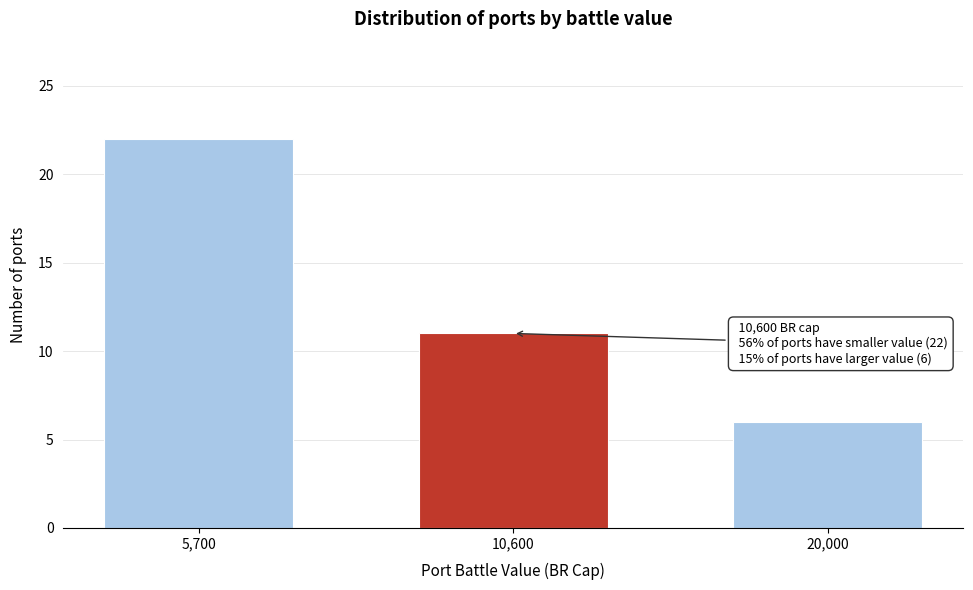

Reading left to right, transcribe all the data shown in this chart.

22	11	6